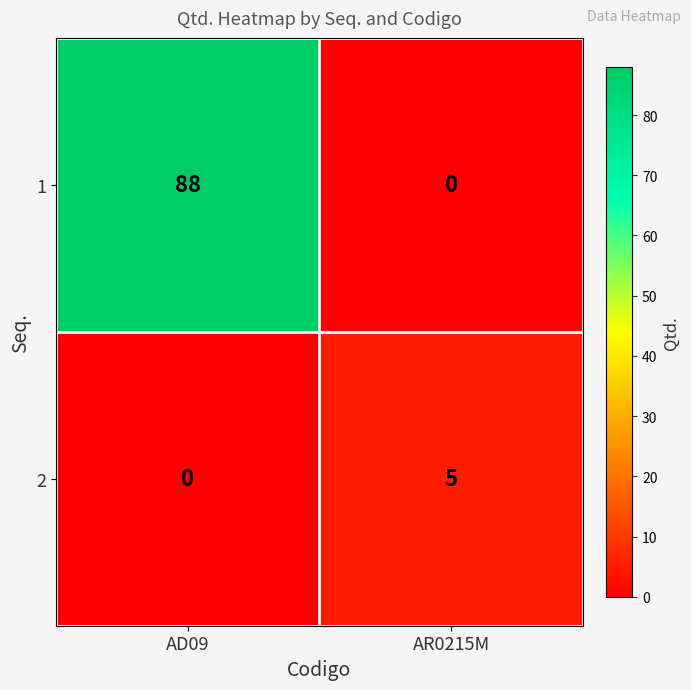

At which label is 2 closest to 2?

AD09